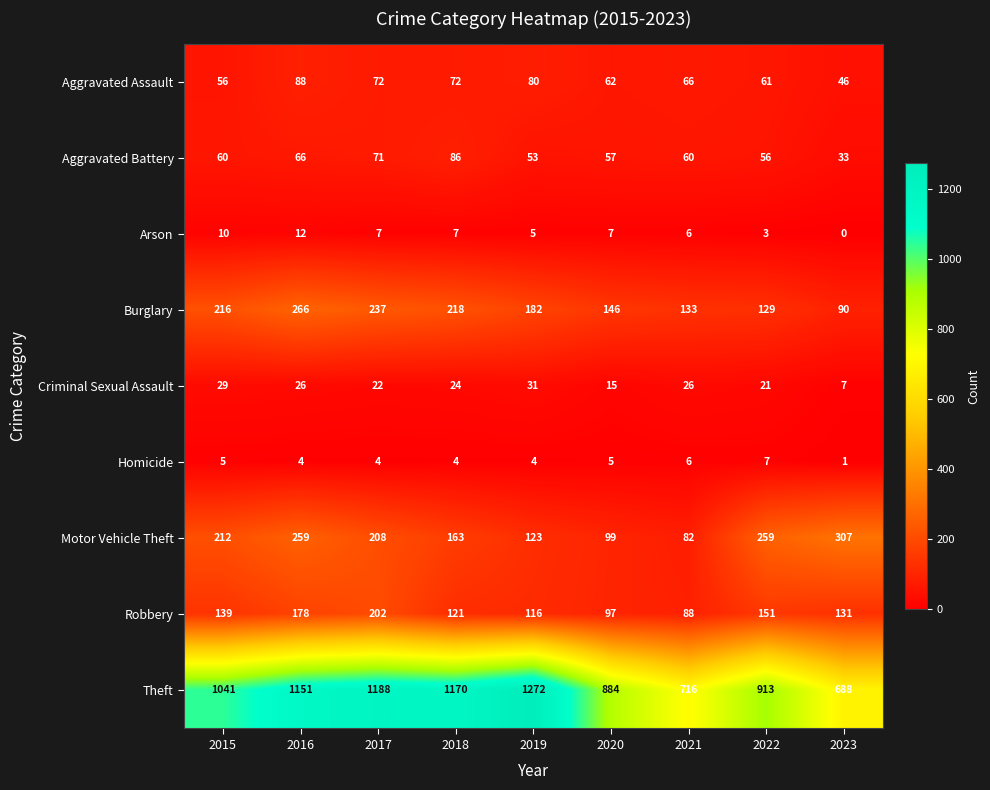

What is the spread (max minus min) of values at 2021?

710